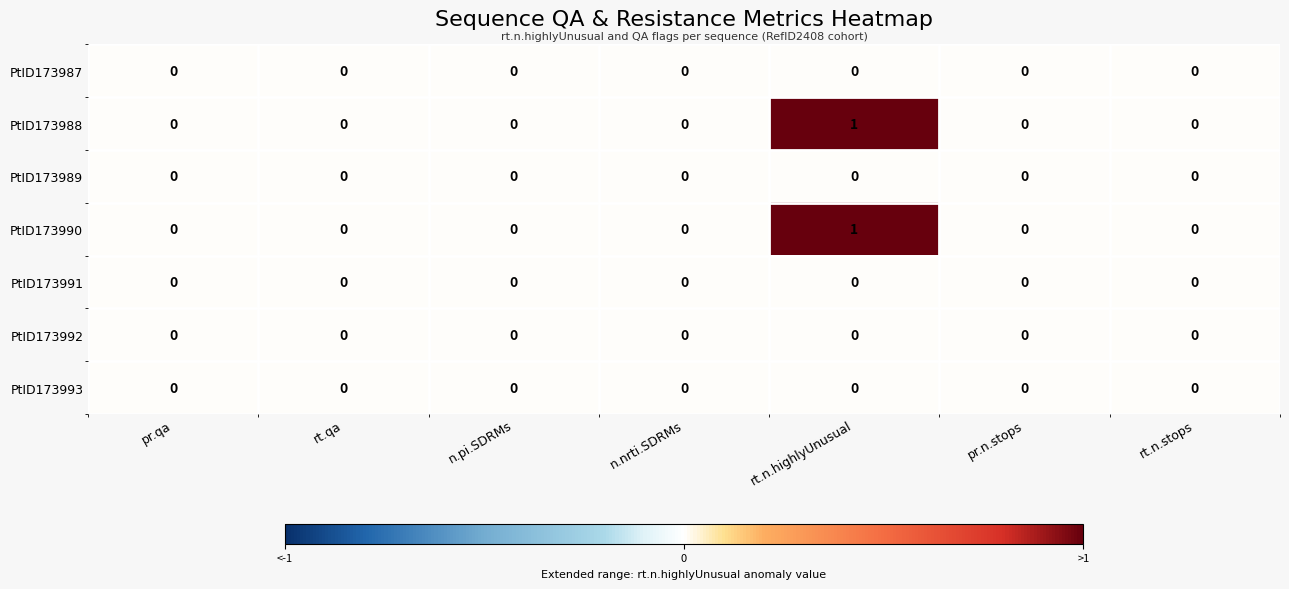

The value of PtID173987 at rt.qa is 0. True or false?

True